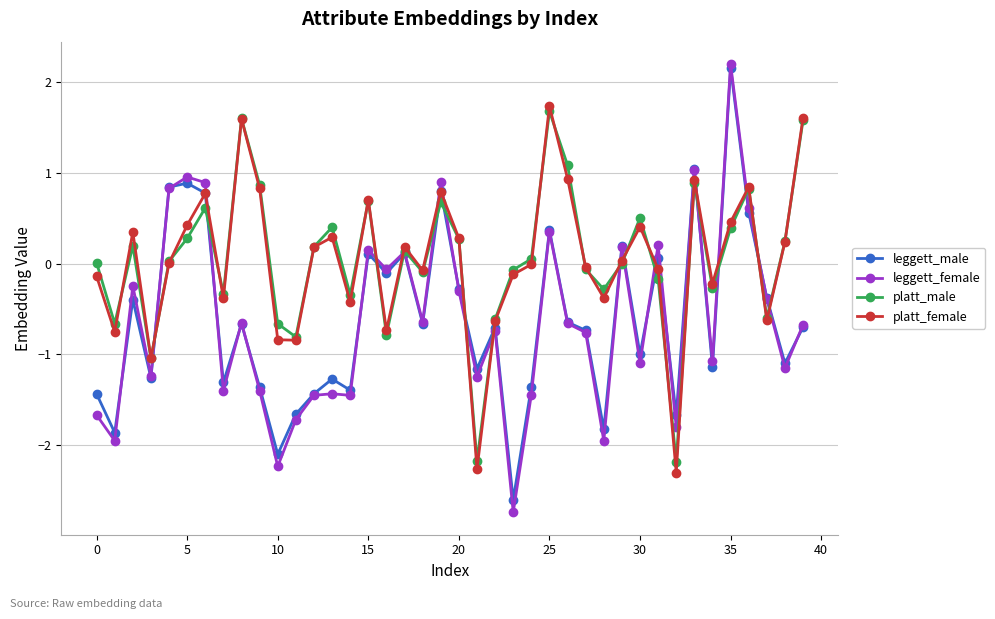

How many lines are shown in the chart?

4